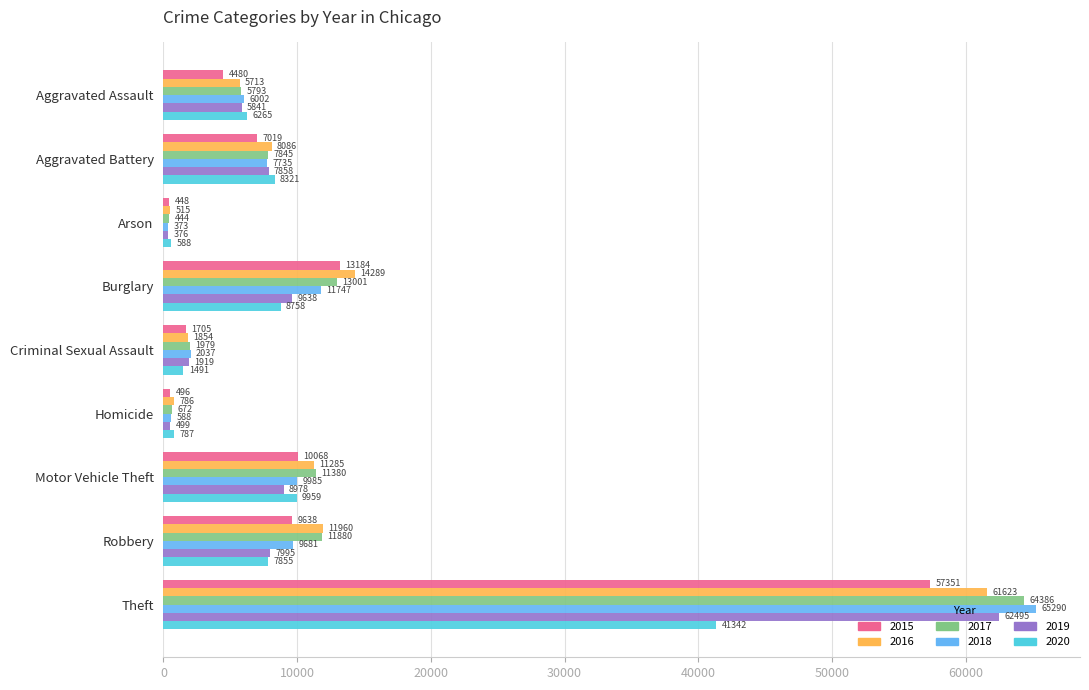

What is the spread (max minus min) of values at Arson?

215